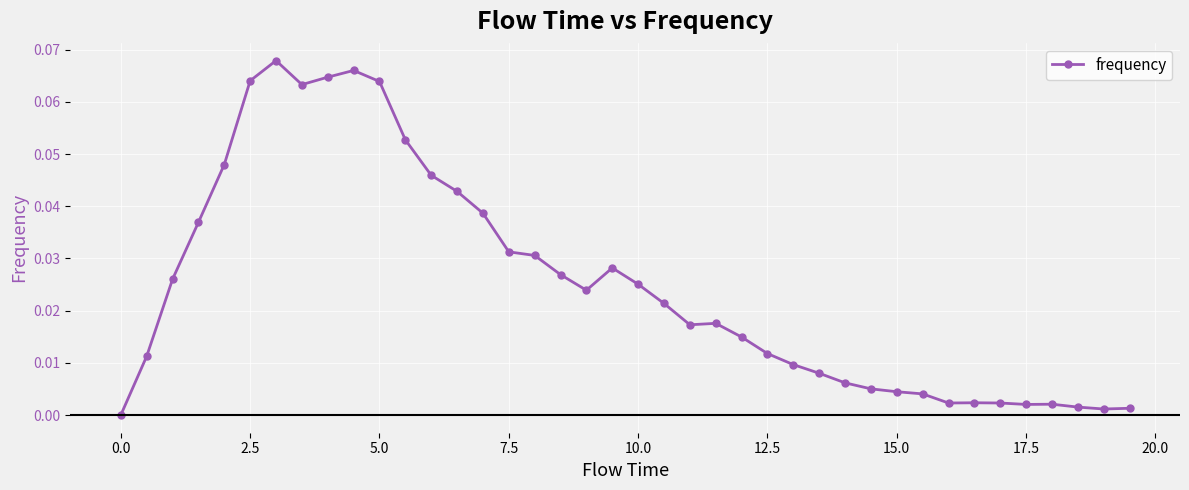

True or false: the data has more than 1 interior local peaks.

True